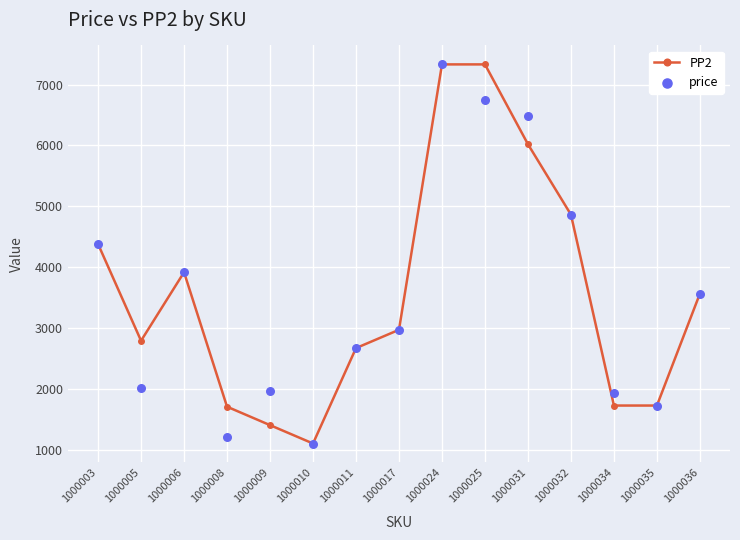

Is the value of PP2 at 1000024 greater than the value of price at 1000006?

Yes